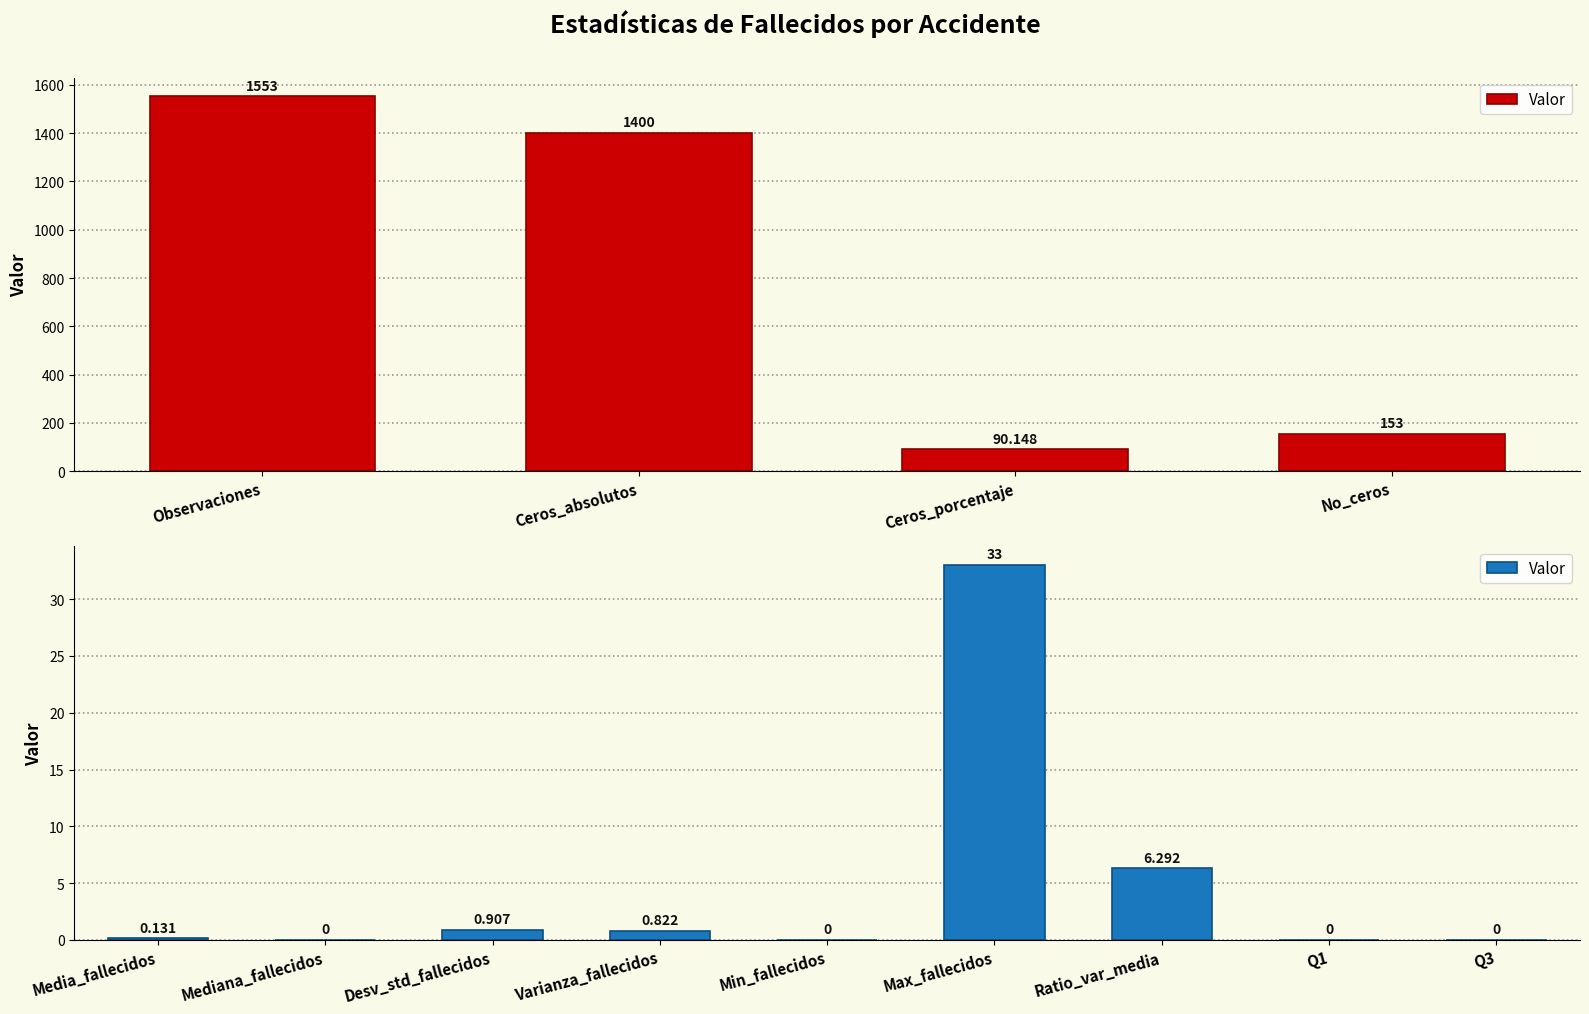

How many data points are above 0?

5